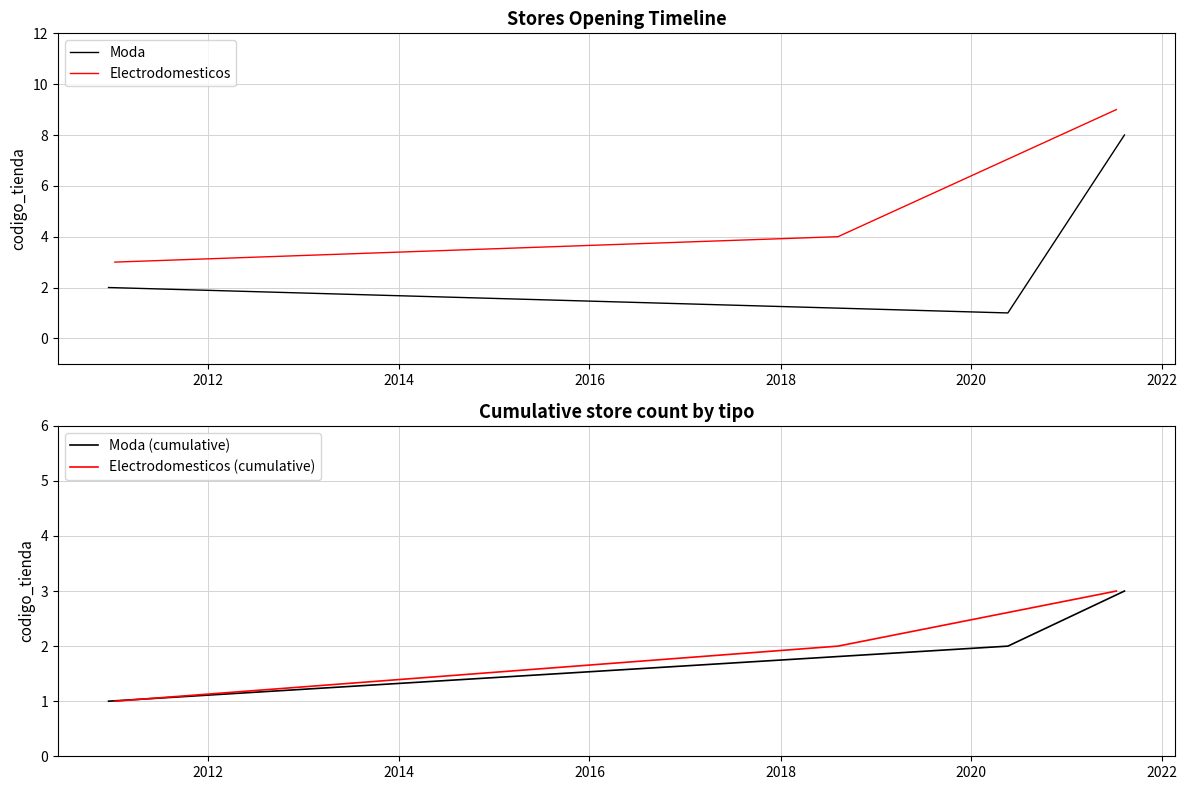

True or false: Electrodomesticos has a value of 15 at 2014.

False